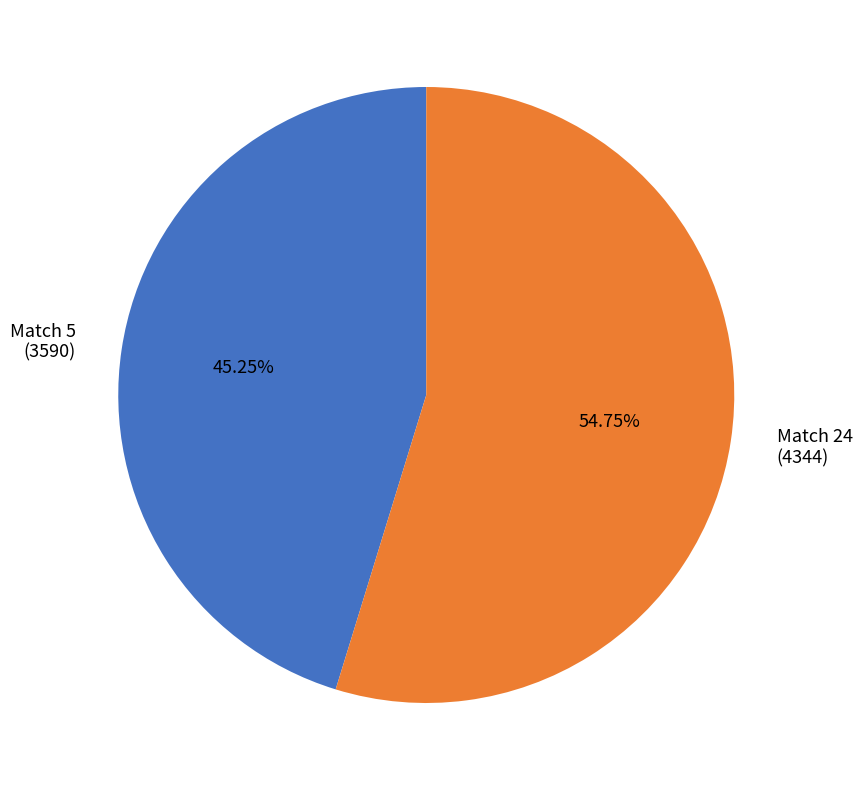

Which slice represents more than half of the pie?

Match 24 (4344)